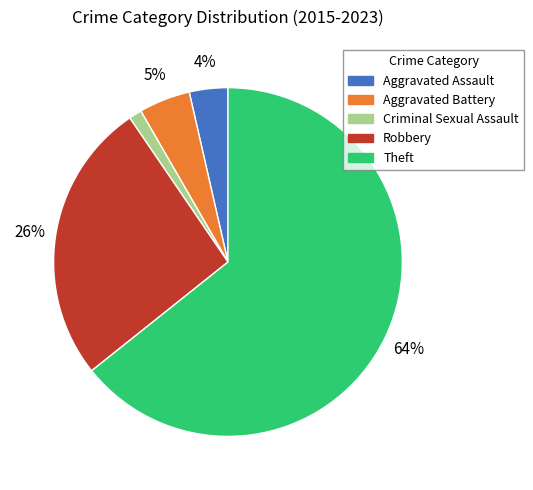

What percentage is the Robbery slice, to the nearest percent?

26%